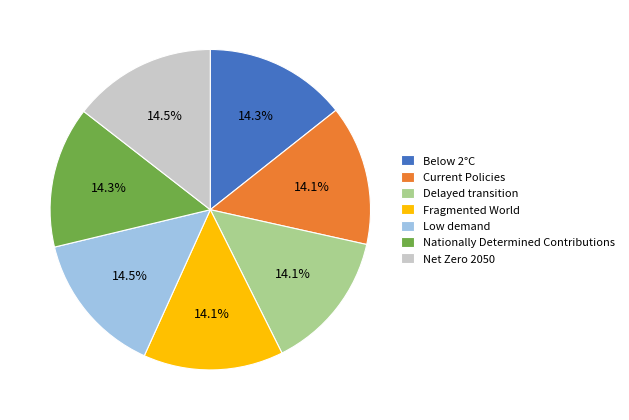

Does Fragmented World account for over 50% of the chart?

No